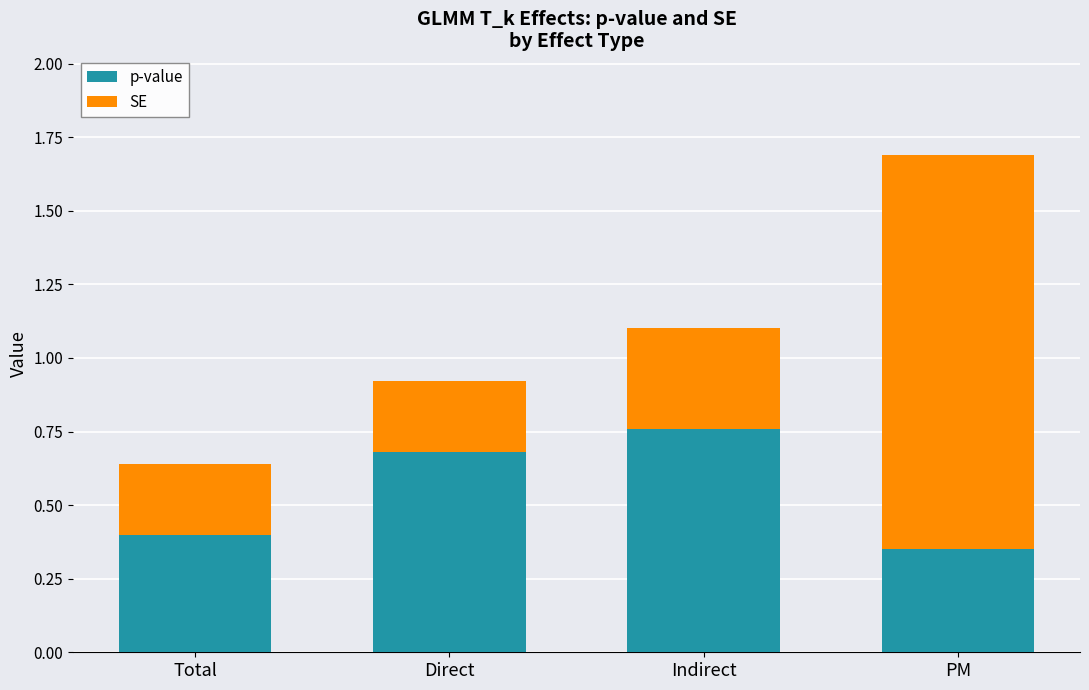

True or false: p-value has a value of 0.3 at Total.

False